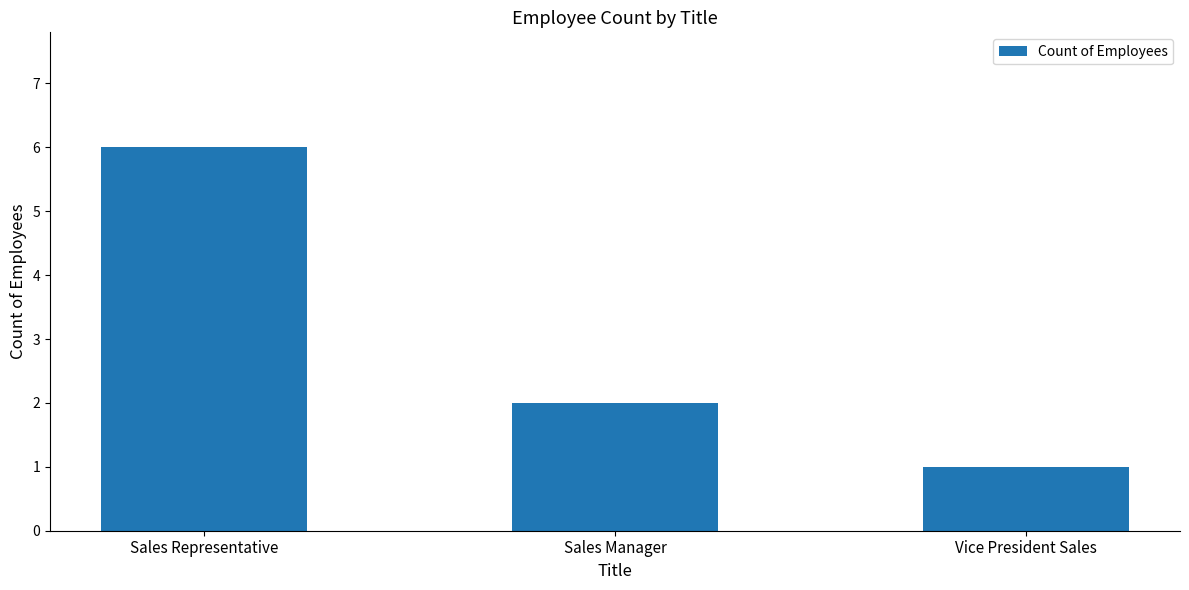

Where is the data nearest to the value 3?

Sales Manager